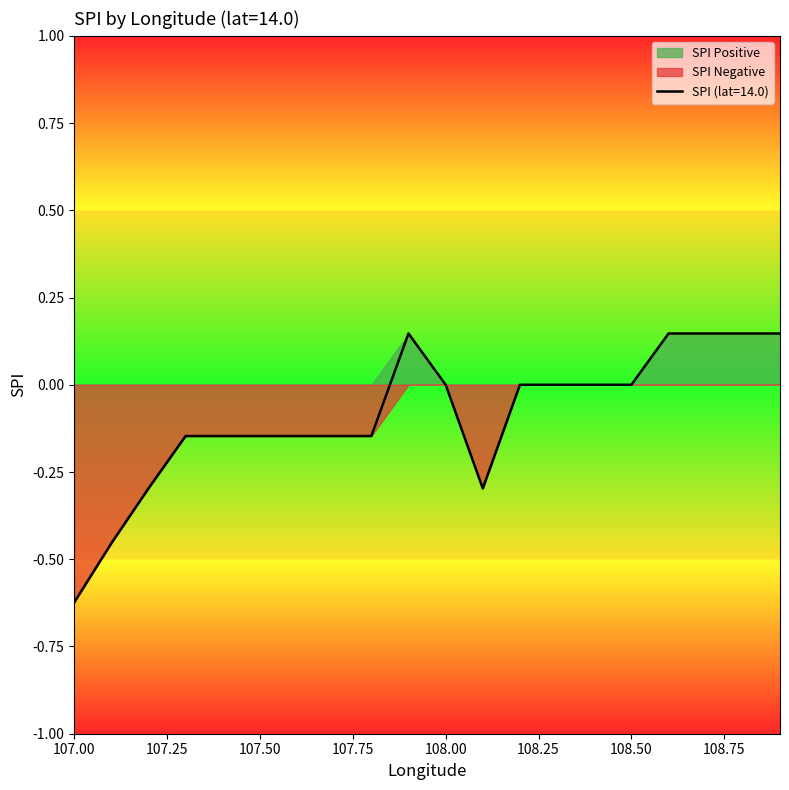

The value of spi_positive at 107.8 is 0.0. True or false?

True